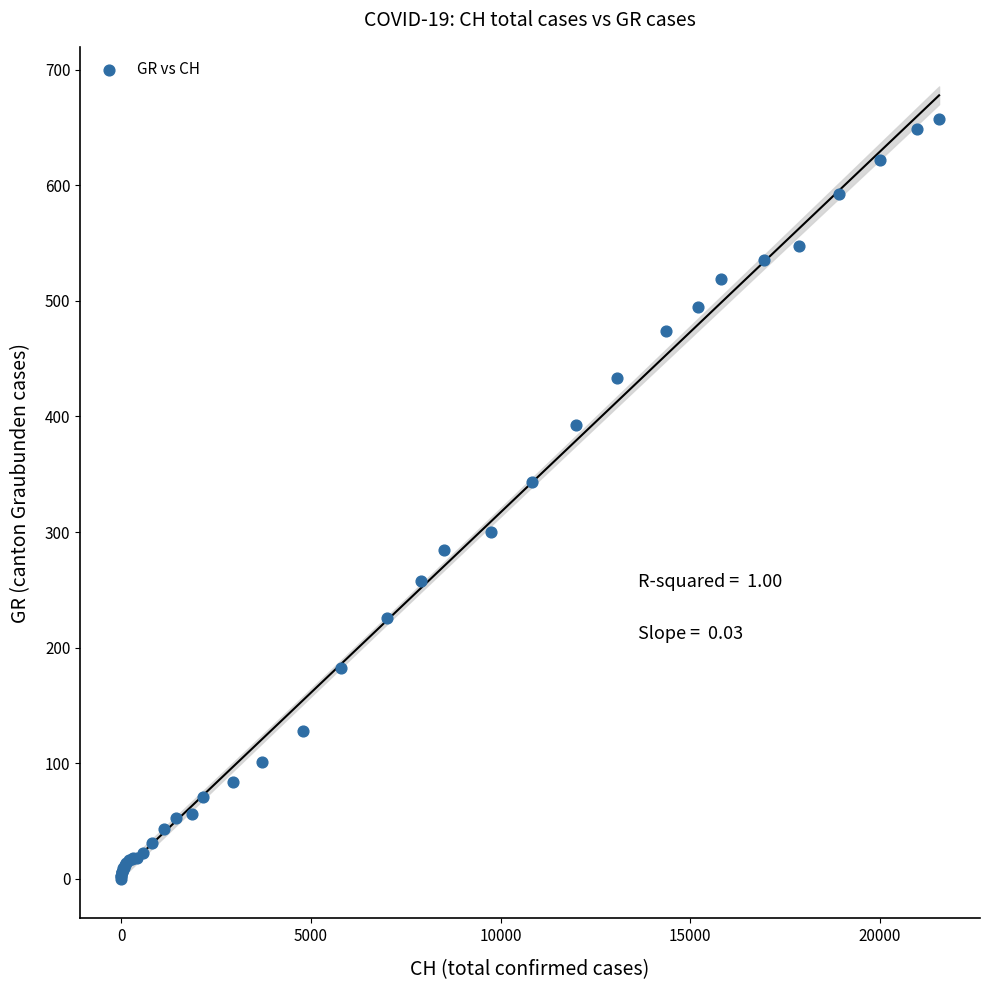

What Y value in the scatter plot is closest to 328?

343